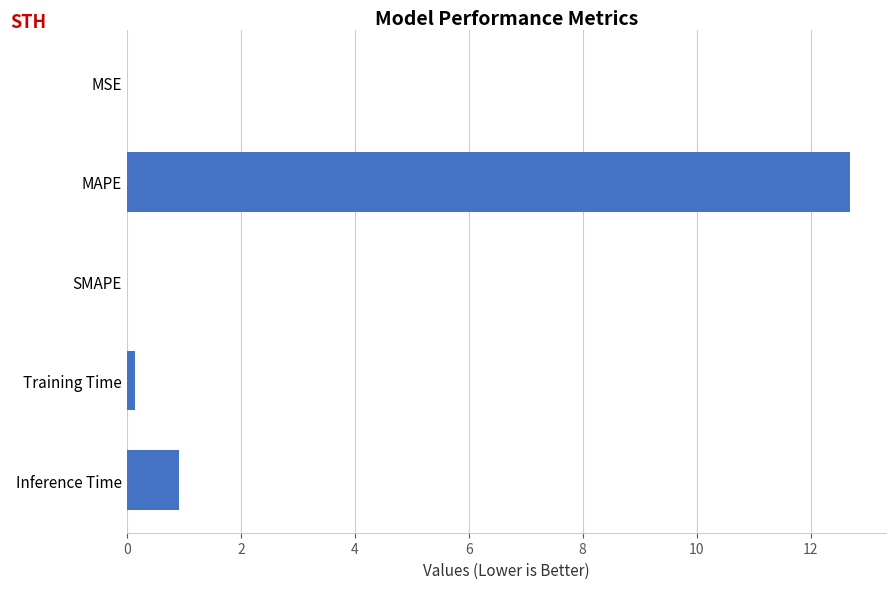

The value at Inference Time is 0.9. True or false?

True